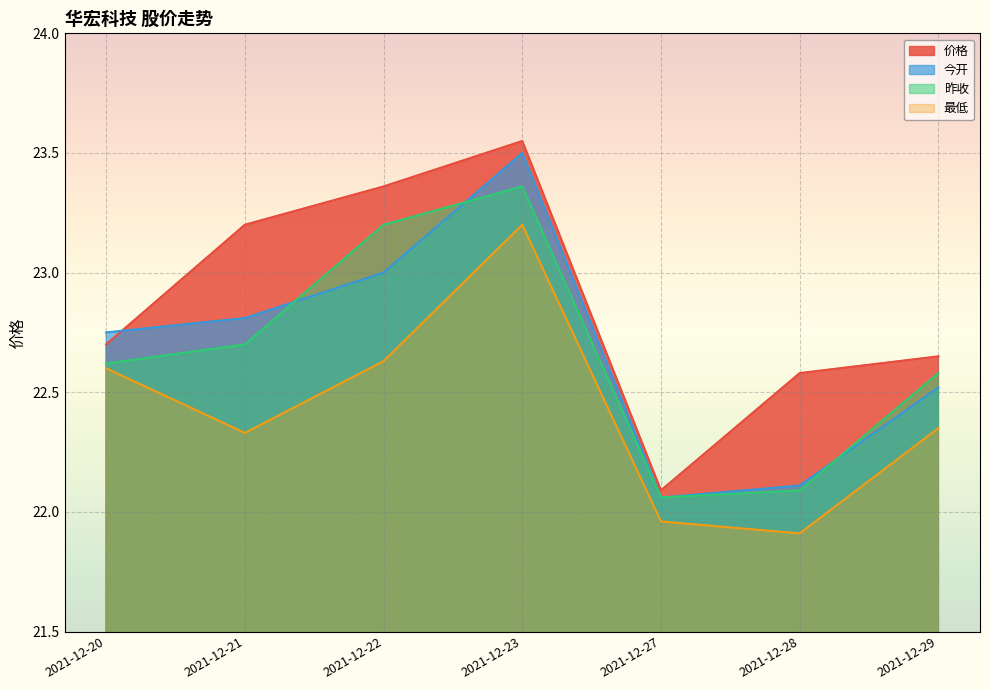

What is the value of the 昨收 point at the 4th from the left?

23.4